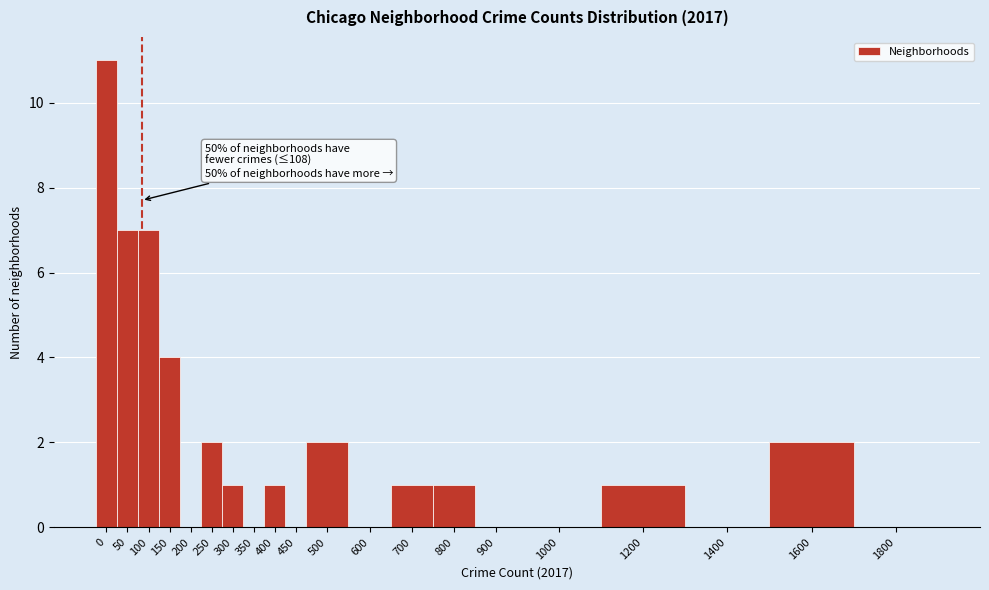

Reading left to right, extract all data points from this chart.

0=11	50=7	100=7	150=4	200=0	250=2	300=1	350=0	400=1	450=0	500=2	600=0	700=1	800=1	900=0	1000=0	1200=1	1400=0	1600=2	1800=0